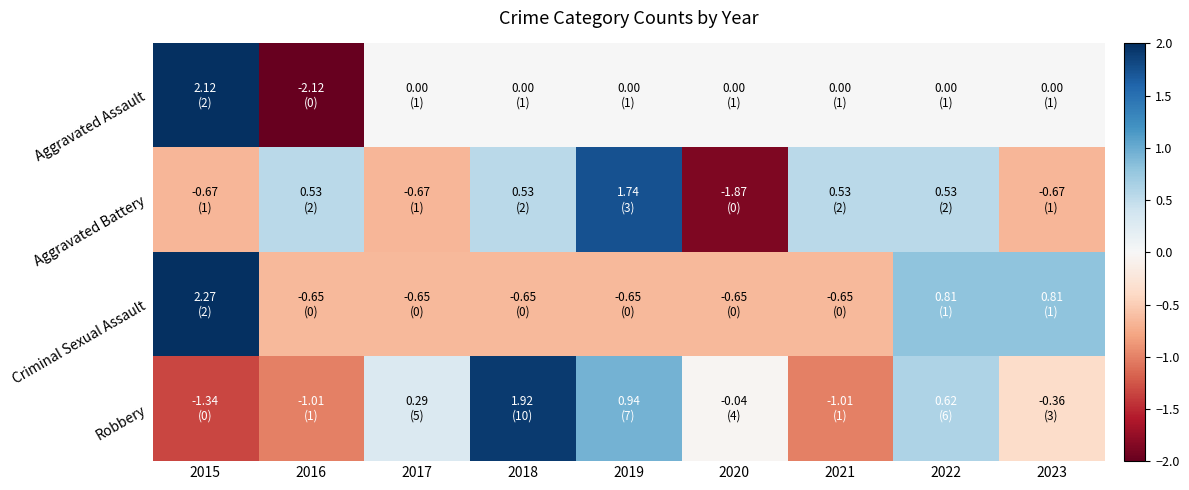

Which series changed the most between 2019 and 2022?

Criminal Sexual Assault